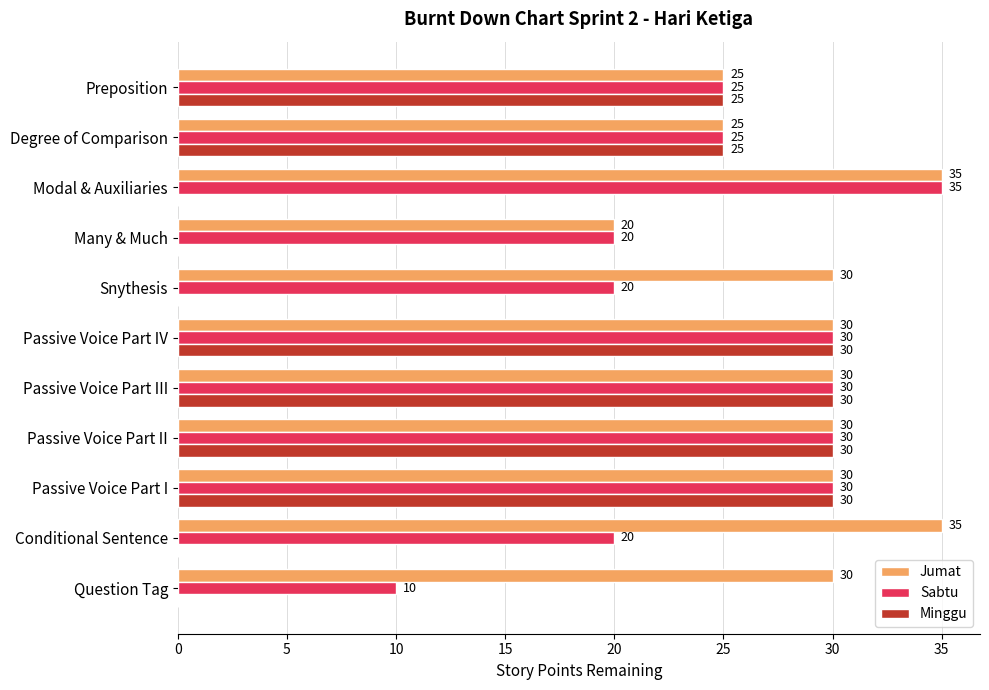

Which series has the largest total across all categories?

Jumat